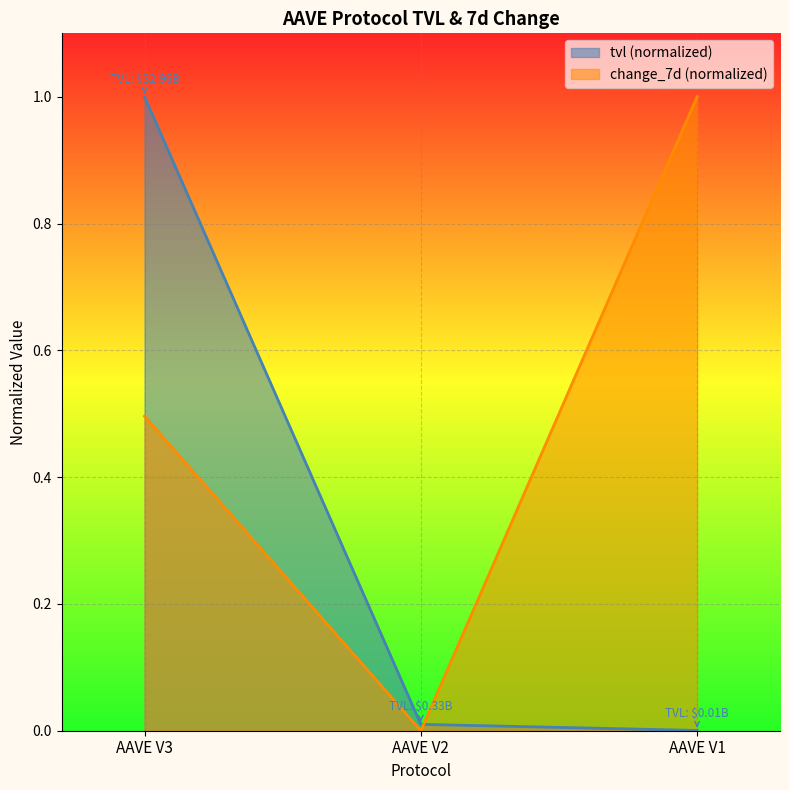

Which label corresponds to the largest value in the chart?

AAVE V3